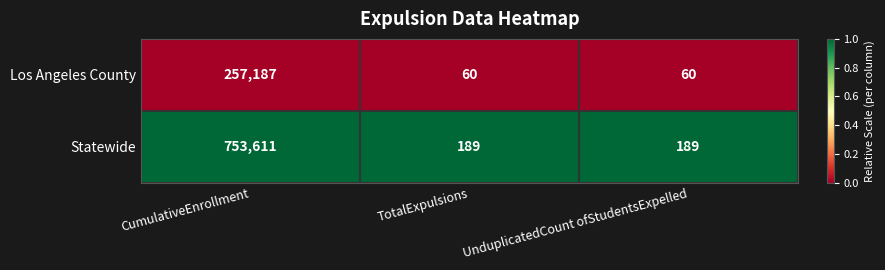

Is it true that Statewide equals 1199713 at CumulativeEnrollment?

False